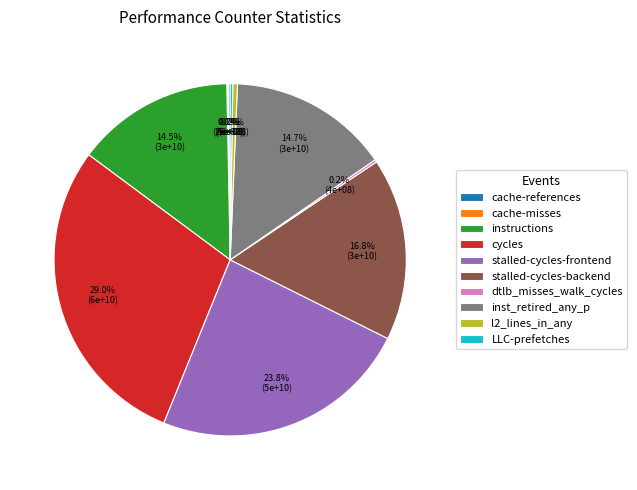

What percentage do instructions and stalled-cycles-frontend together represent?

38.3%